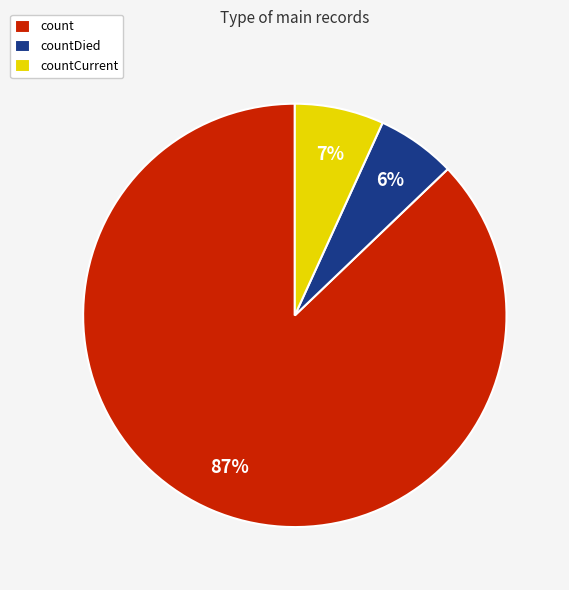

The countDied slice represents 1% of the pie. True or false?

False